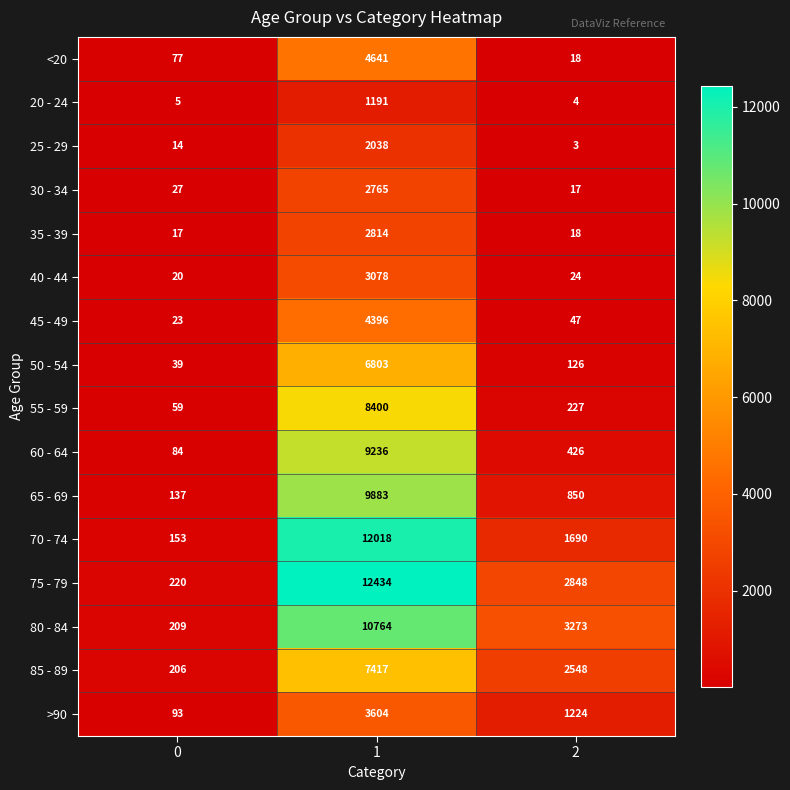

Is the value of 60 - 64 at 0 greater than the value of 50 - 54 at 1?

No